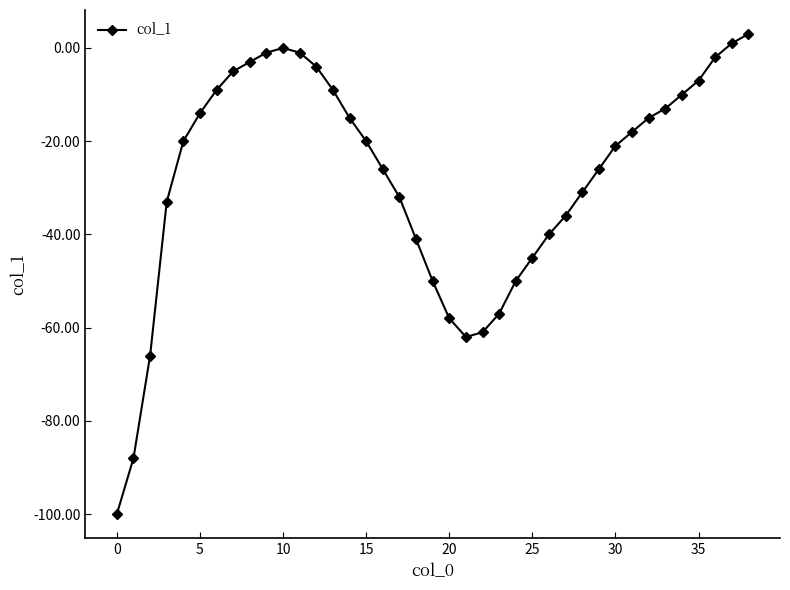

True or false: there are more than 0 points higher than both neighbors.

True